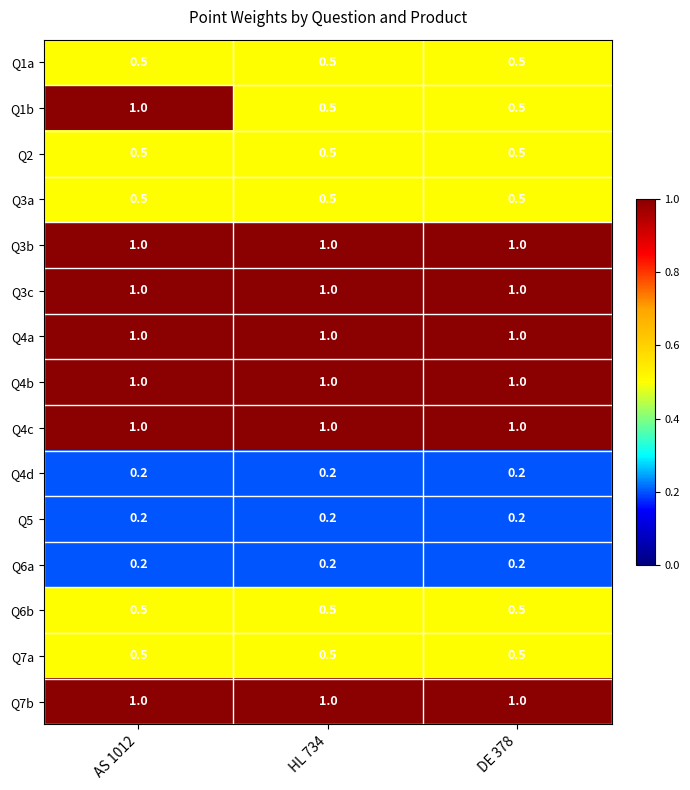

Which series has the widest spread of values?

Q1b